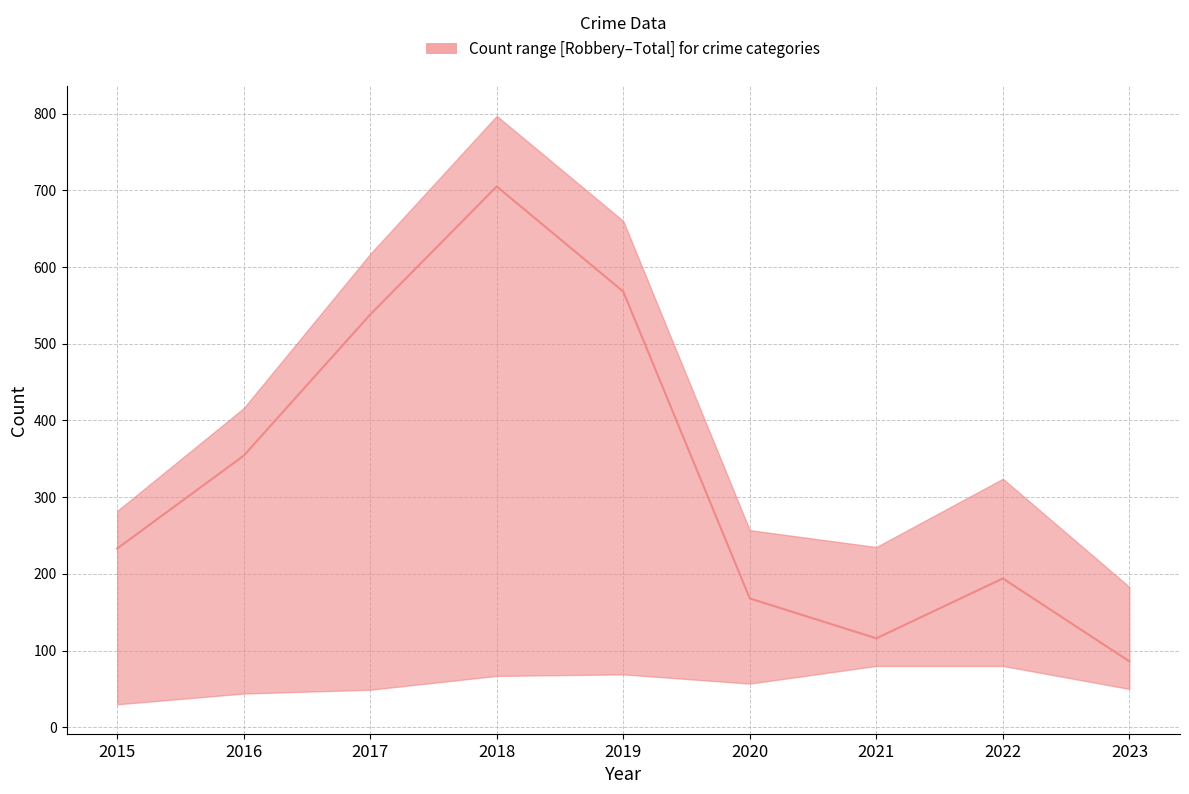

What is the change in value from 2015 to 2020?

-65